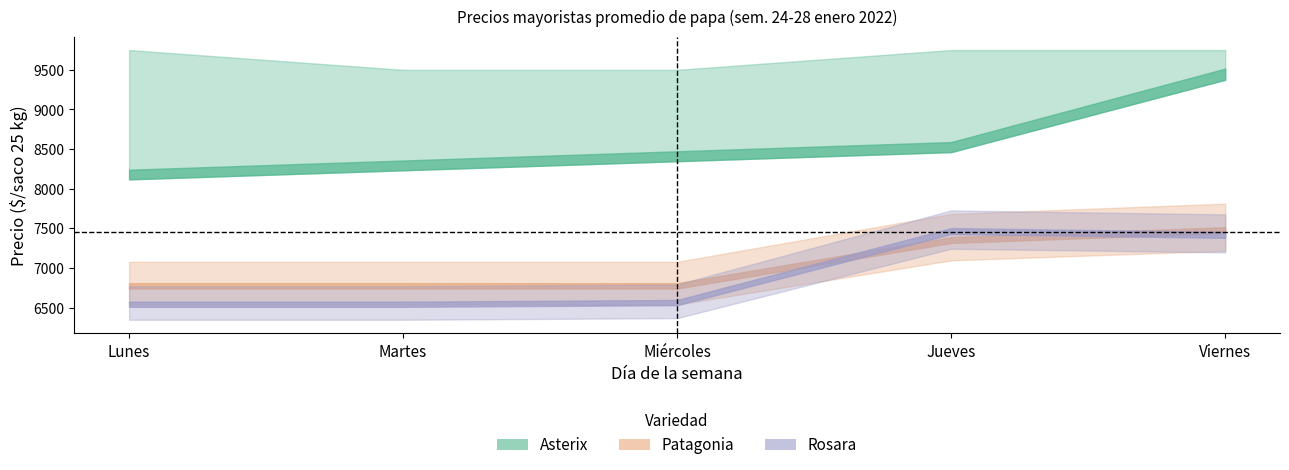

The Pukará/Asterix_LaPalmera series shows 9750 at Lunes. True or false?

True